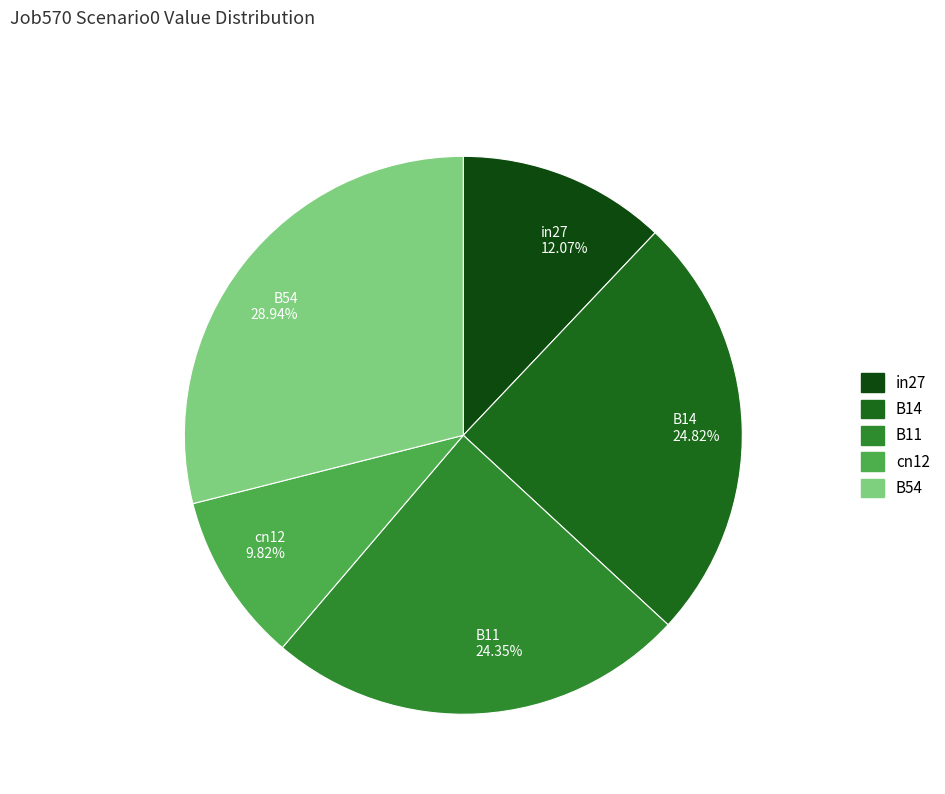

Combined, do B11 and B14 account for over 50%?

No